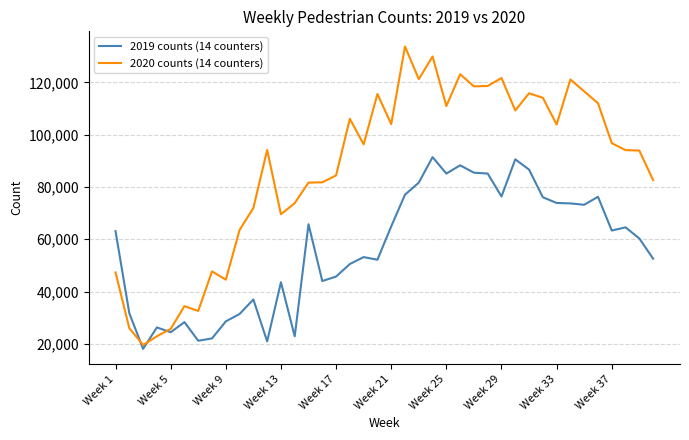

What is the minimum value shown in the chart?

18082